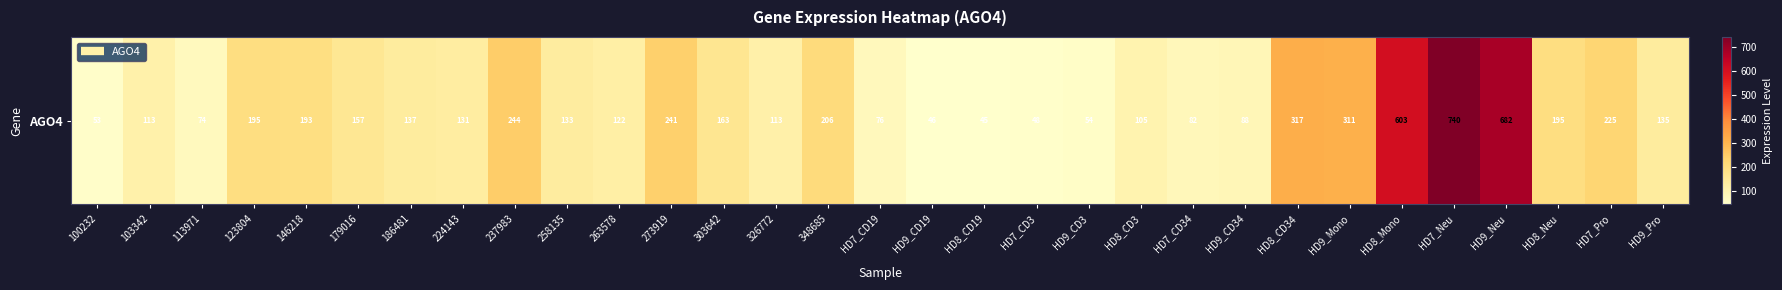

What is the minimum value shown in the chart?

45.2